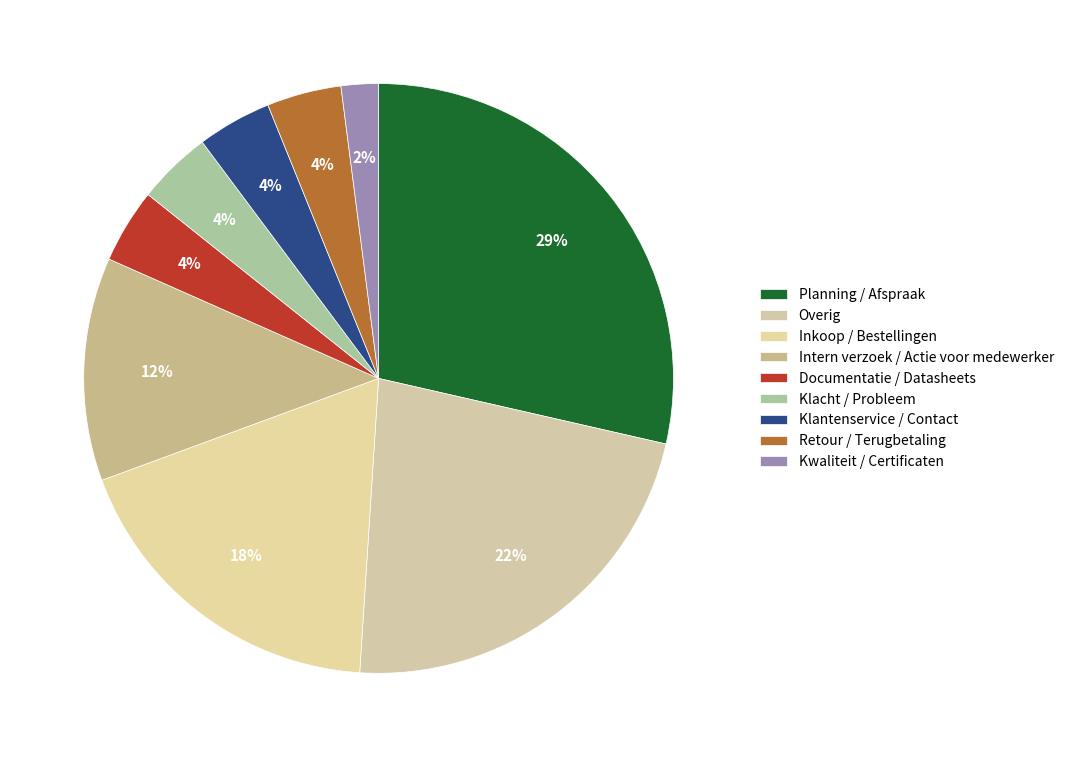

The Klantenservice / Contact slice represents 4% of the pie. True or false?

True